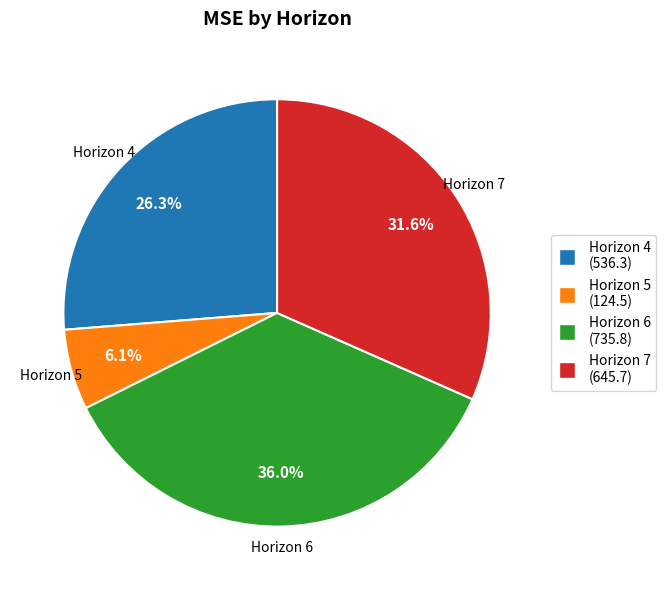

How much of the chart is everything except Horizon 4?

73.7%